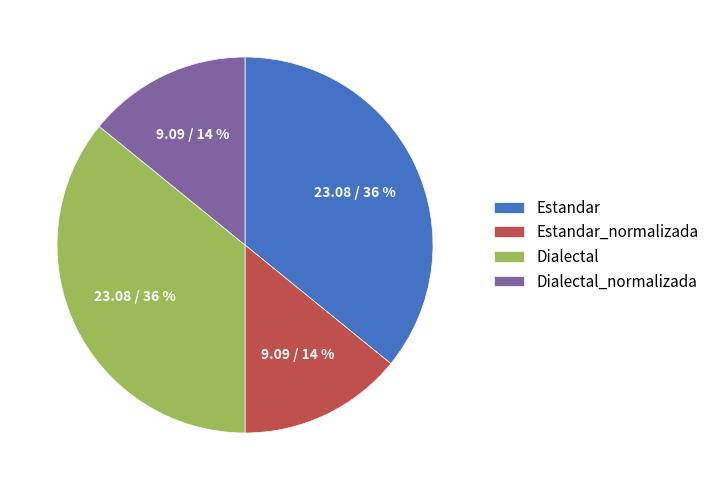

Which has a higher value, Dialectal or Estandar_normalizada?

Dialectal